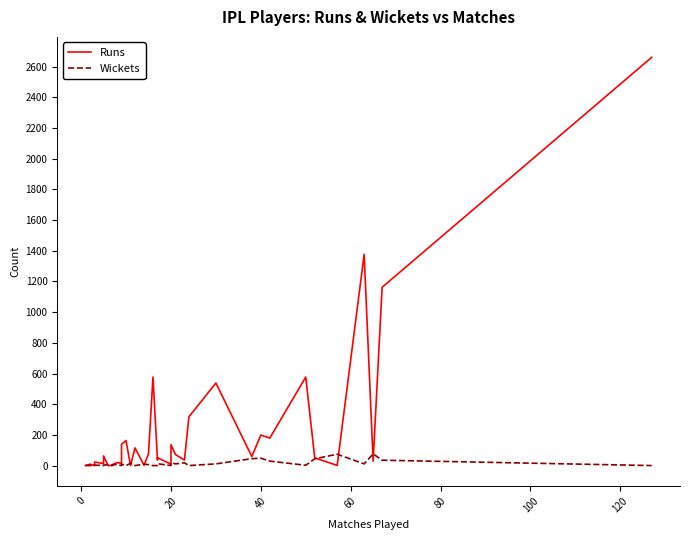

In Wickets, how many points are higher than both neighbors (excluding endpoints)?

13